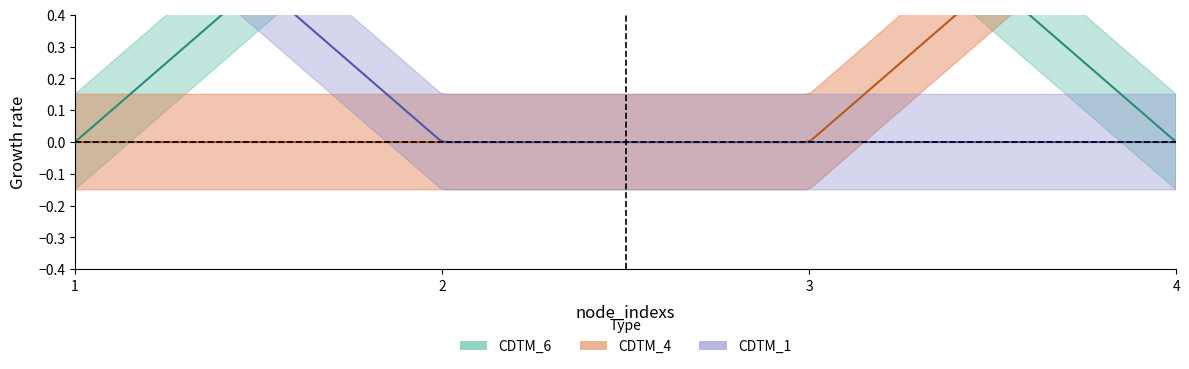

How many categories are shown in the chart?

4